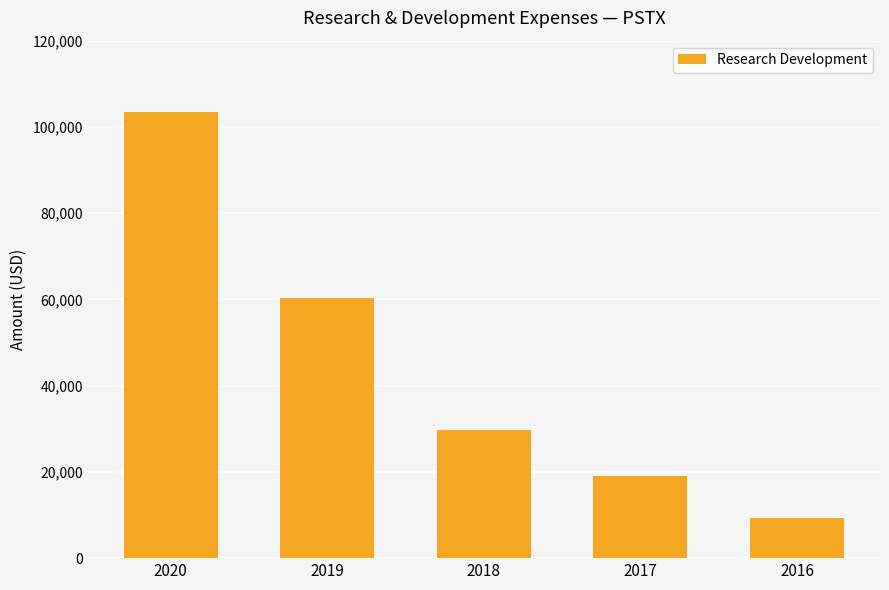

What is the difference between the maximum and minimum values?

94200